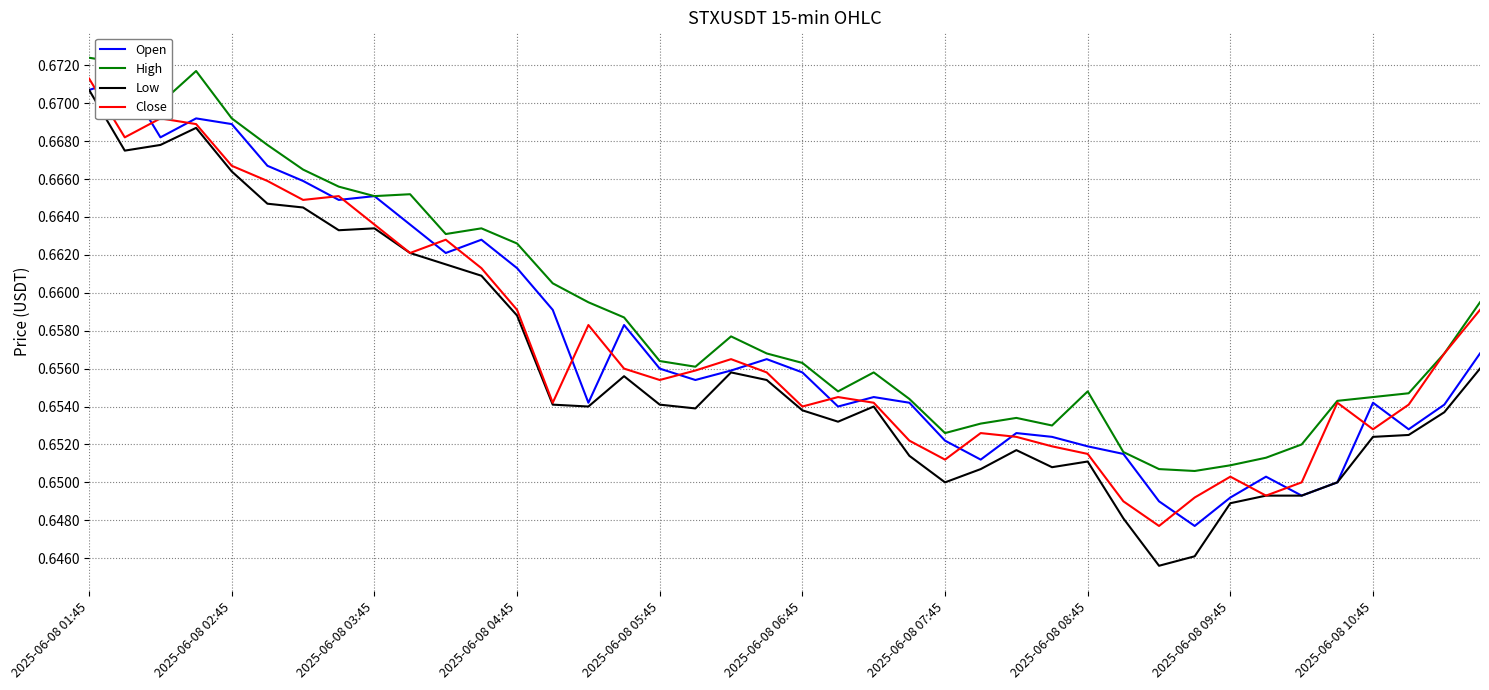

At which label does Close reach its peak?

2025-06-08 01:45